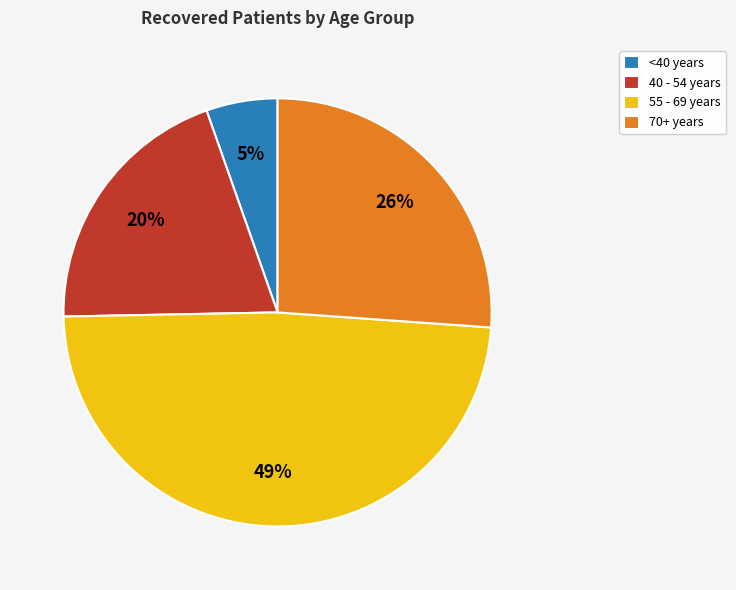

Is the sum of <40 years and 55 - 69 years greater than half?

Yes